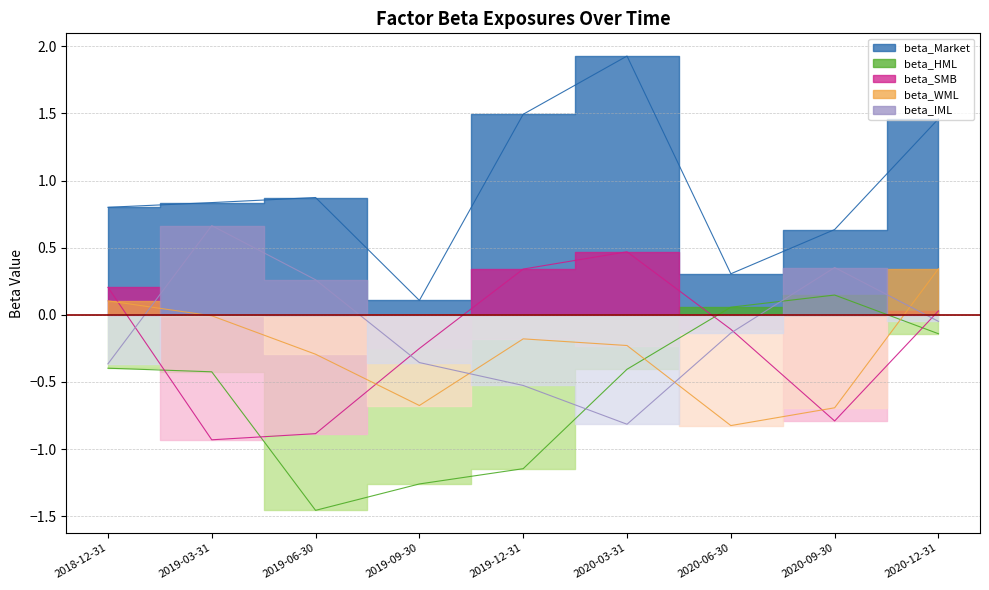

Reading right to left, transcribe all the data shown in this chart.

beta_Market: 1.5	0.6	0.3	1.9	1.5	0.1	0.9	0.8	0.8
beta_HML: -0.1	0.1	0.1	-0.4	-1.1	-1.3	-1.5	-0.4	-0.4
beta_SMB: 0.0	-0.8	-0.1	0.5	0.3	-0.3	-0.9	-0.9	0.2
beta_WML: 0.3	-0.7	-0.8	-0.2	-0.2	-0.7	-0.3	-0.0	0.1
beta_IML: -0.0	0.4	-0.1	-0.8	-0.5	-0.4	0.3	0.7	-0.4